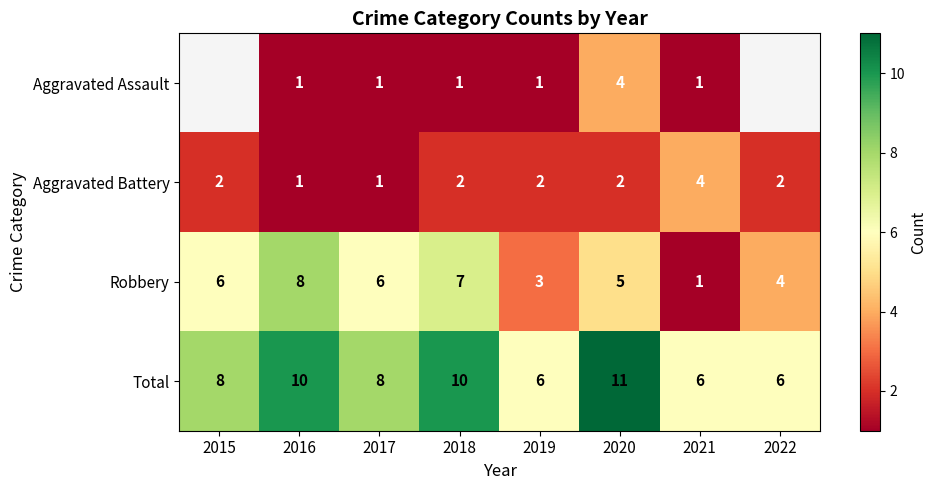

Is the value of Total at 2021 greater than the value of Aggravated Battery at 2017?

Yes